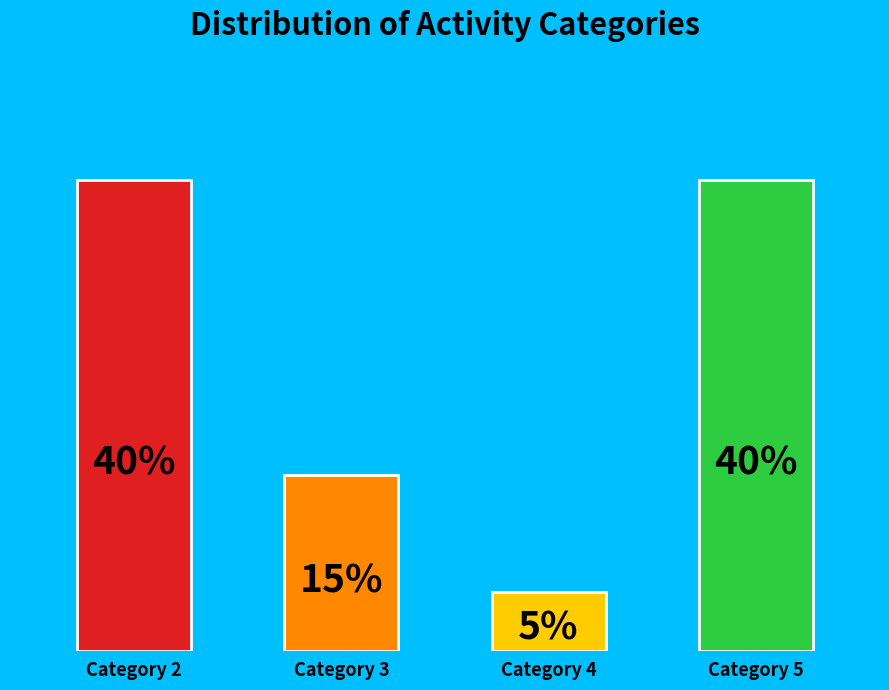

Between Category 3 and Category 4, which is larger?

Category 3